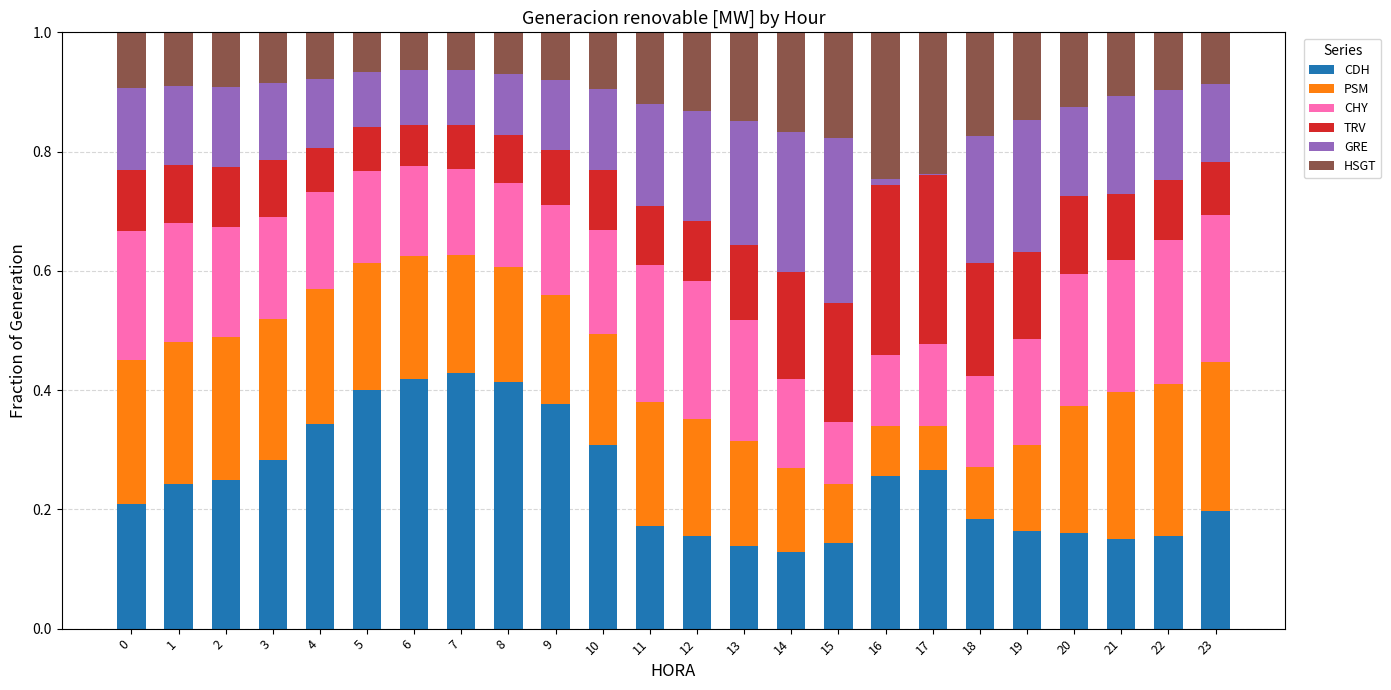

The value of CDH at 5 is 0.4. True or false?

True